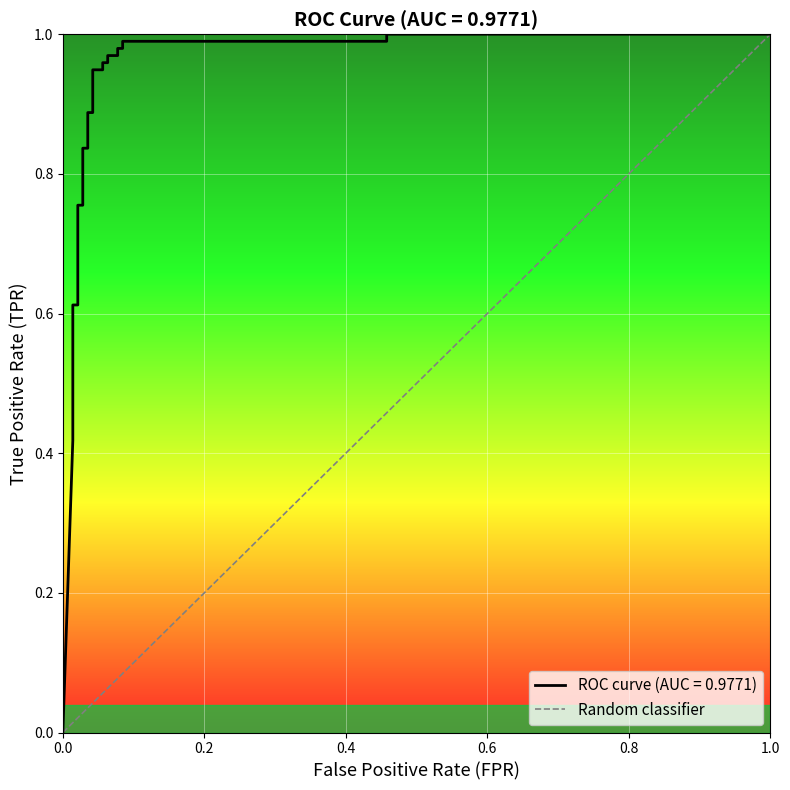

Count the values in the range 0 to 1.

2